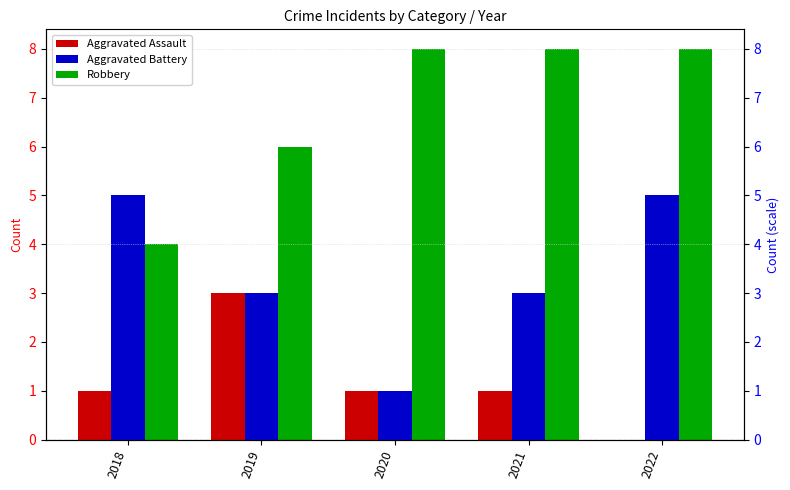

At which label does Aggravated Battery first exceed 3?

2018